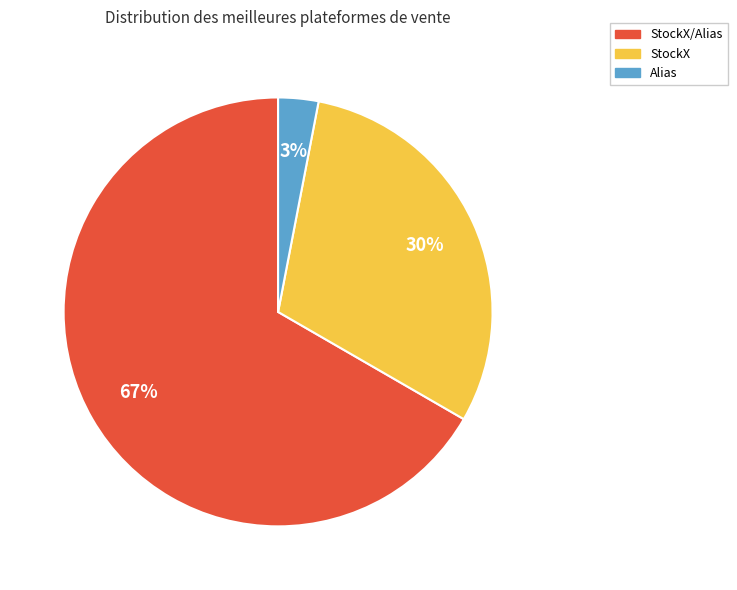

How many slices are in this pie chart?

3